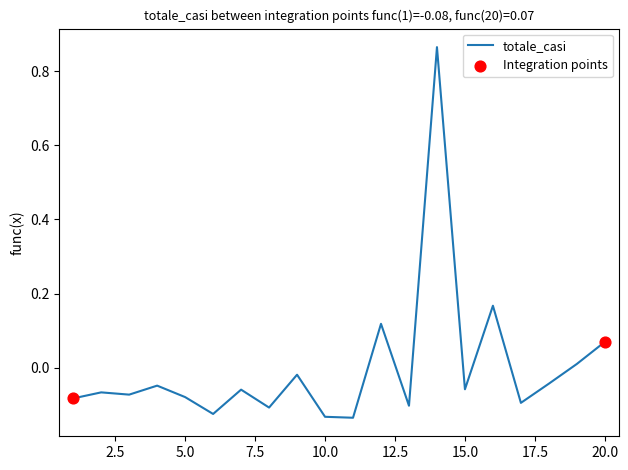

What is the difference between the maximum and minimum values?

1.0